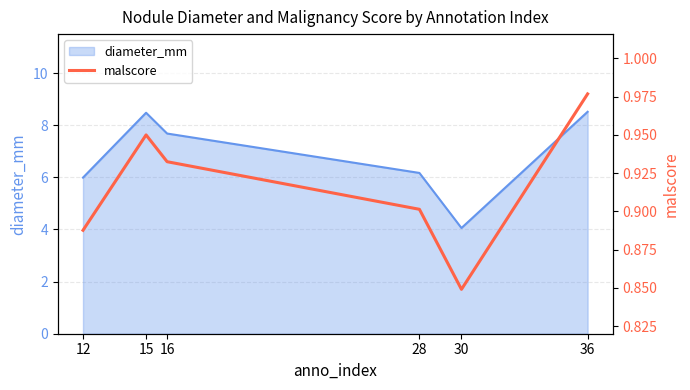

The diameter_mm series shows 13.9 at 36. True or false?

False